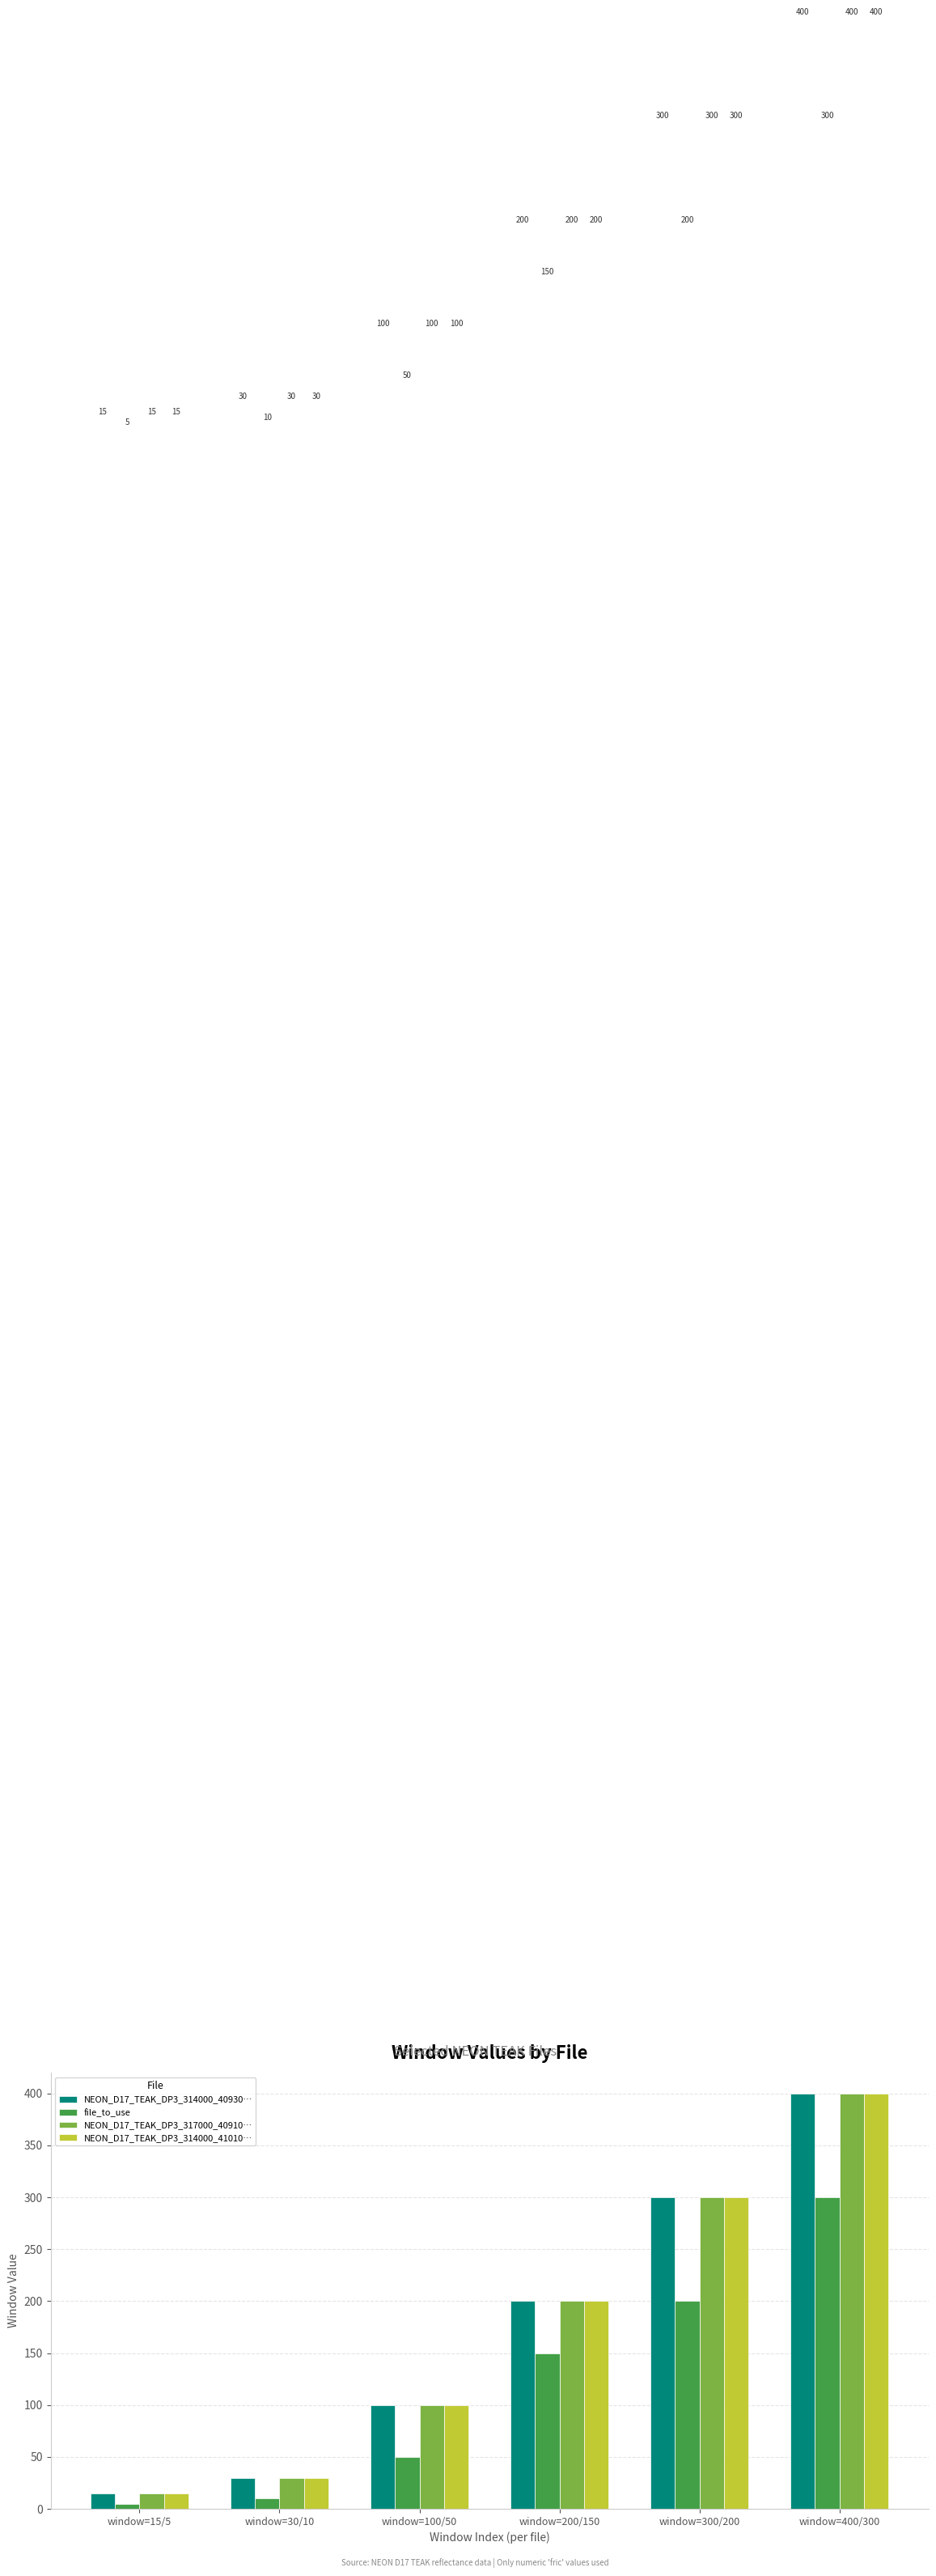

At which label is NEON_D17_TEAK_DP3_317000_40910… closest to 207?

window=200/150